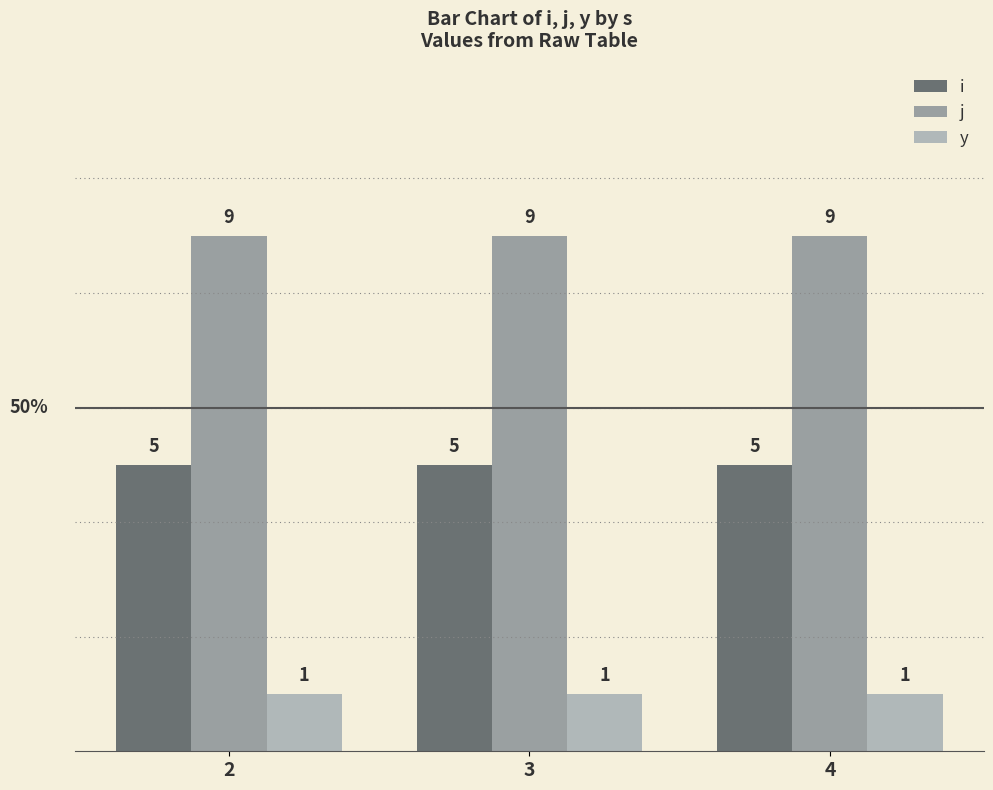

What is the highest value of the j series?

9